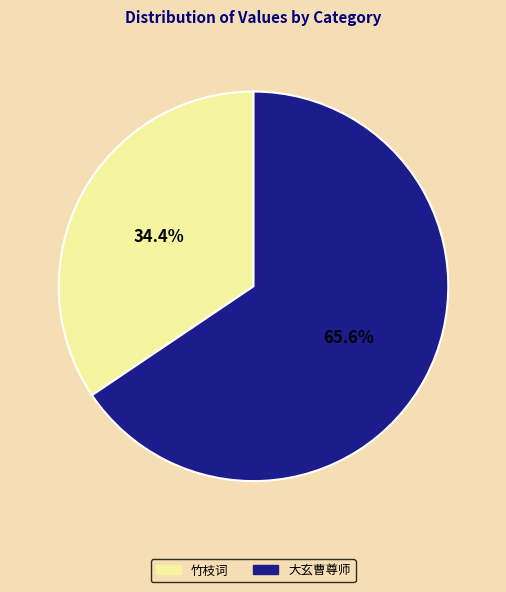

What is the ratio of the value at 大玄曹尊师 to the value at 竹枝词?

1.9